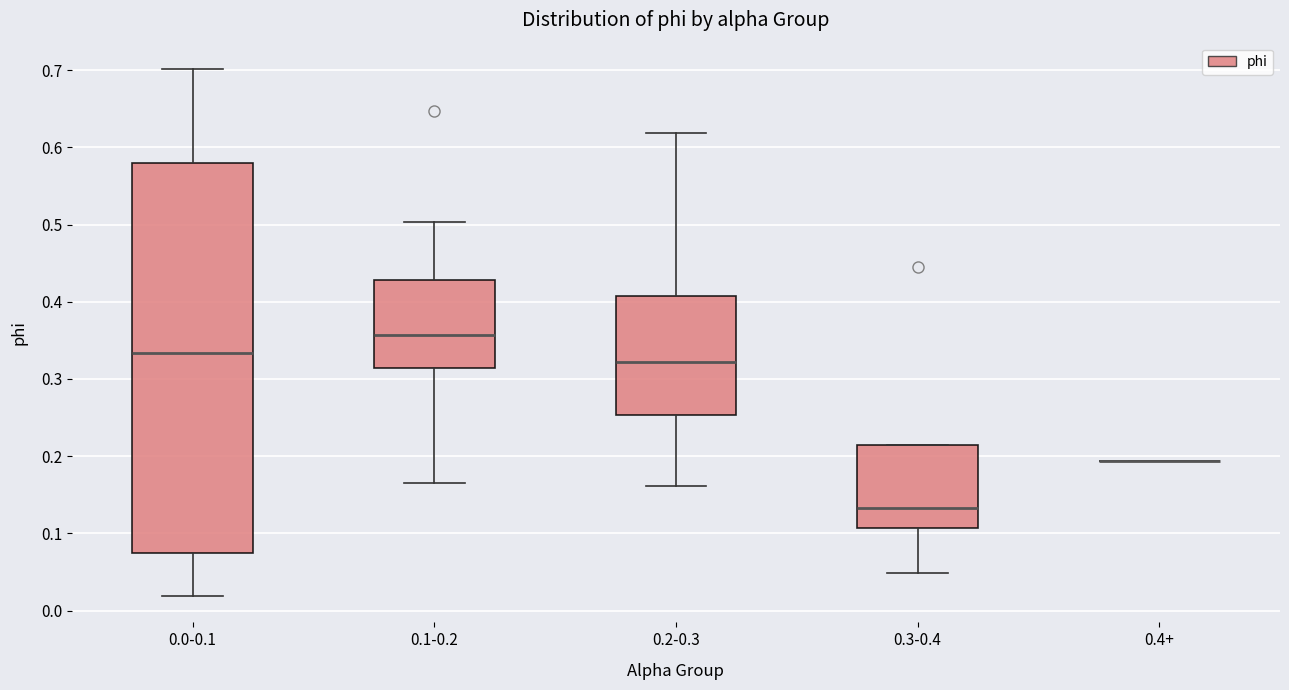

Reading left to right, read every box against the y-axis: the position of its median line, the range the box covers, and the ends of its whiskers. The values are not printed on the chart, so give them approximately, as read against the axis.

0.0-0.1: median 0.33, box 0.07 to 0.58, whiskers 0.02 to 0.70
0.1-0.2: median 0.36, box 0.31 to 0.43, whiskers 0.17 to 0.50
0.2-0.3: median 0.32, box 0.25 to 0.41, whiskers 0.16 to 0.62
0.3-0.4: median 0.13, box 0.11 to 0.21, whiskers 0.05 to 0.21
0.4+: box collapsed to a line at 0.19, whiskers 0.19 to 0.19